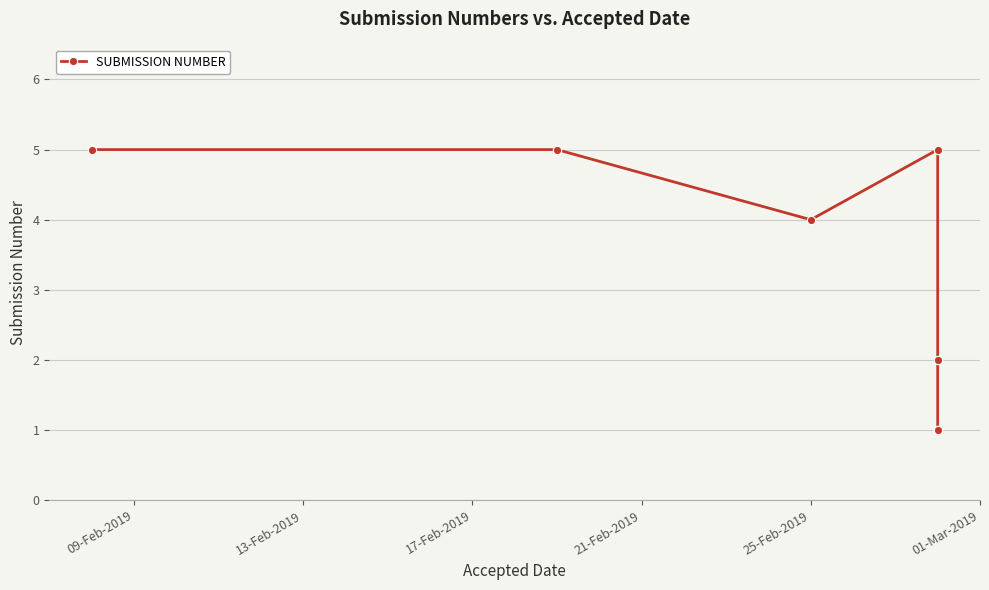

Reading right to left, what are all the values shown in this chart?

1	1	2	5	4	5	5